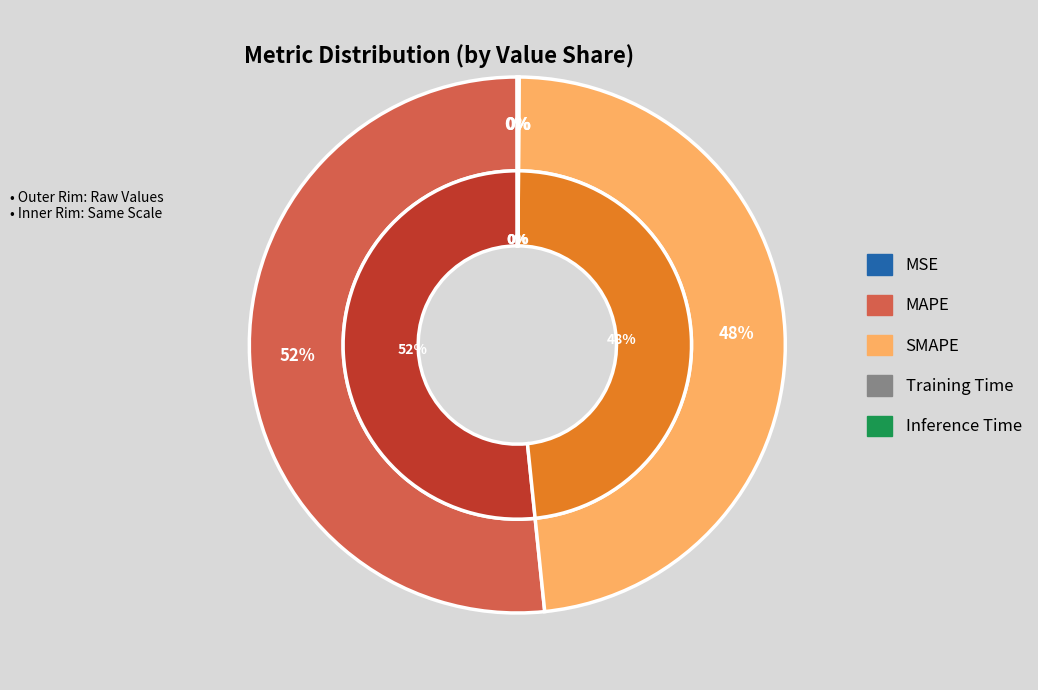

Rank the categories by value from highest to lowest.

MAPE, SMAPE, Inference Time, Training Time, MSE